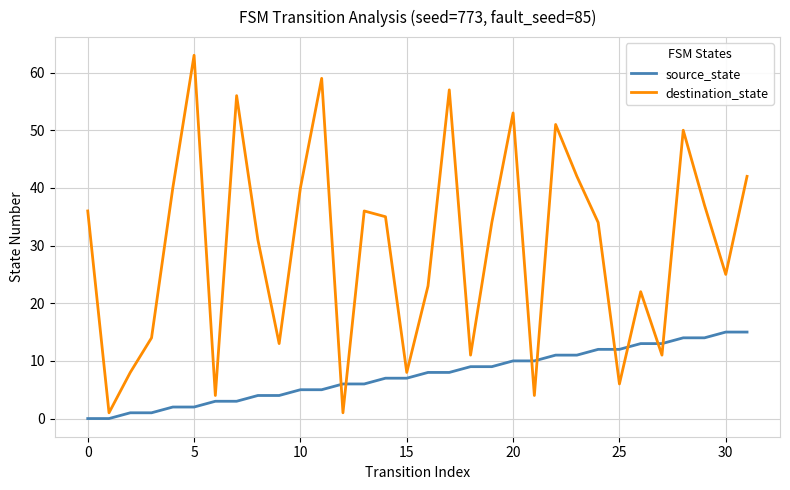

After their last crossing, which series has the higher values: destination_state or source_state?

destination_state